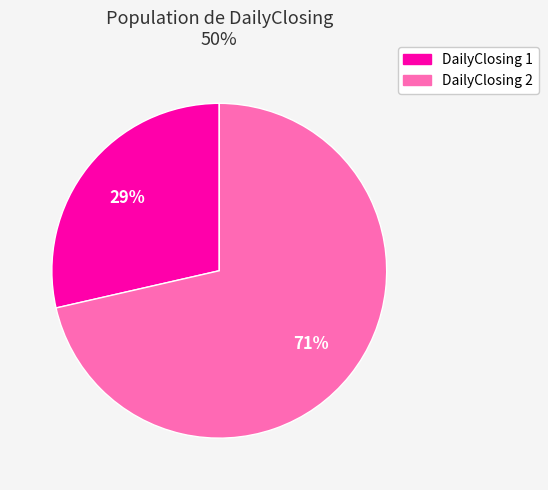

Is there any slice that represents more than half of the pie?

Yes